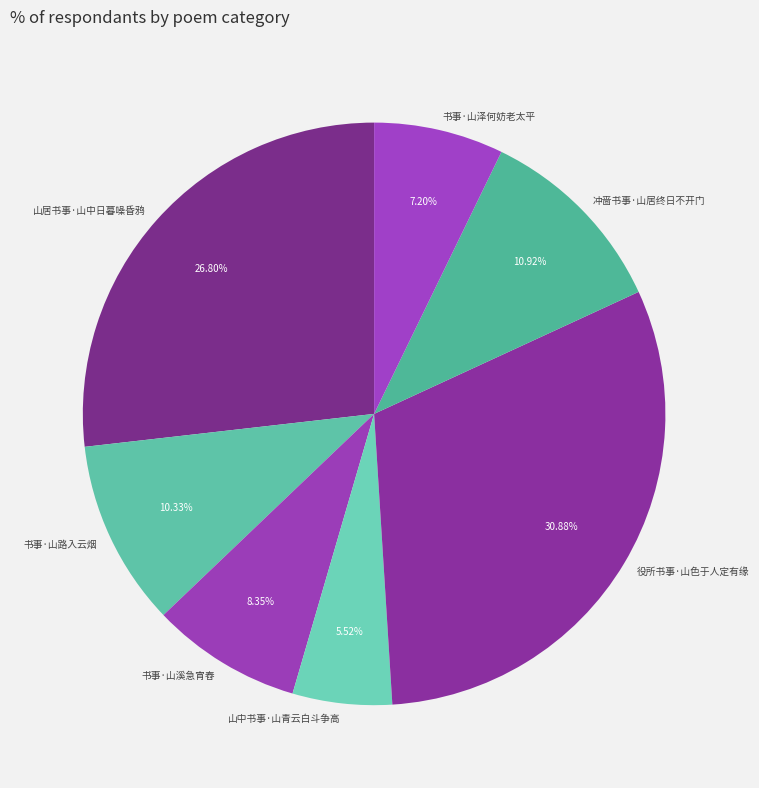

The 山中书事·山青云白斗争高 slice represents 6% of the pie. True or false?

True